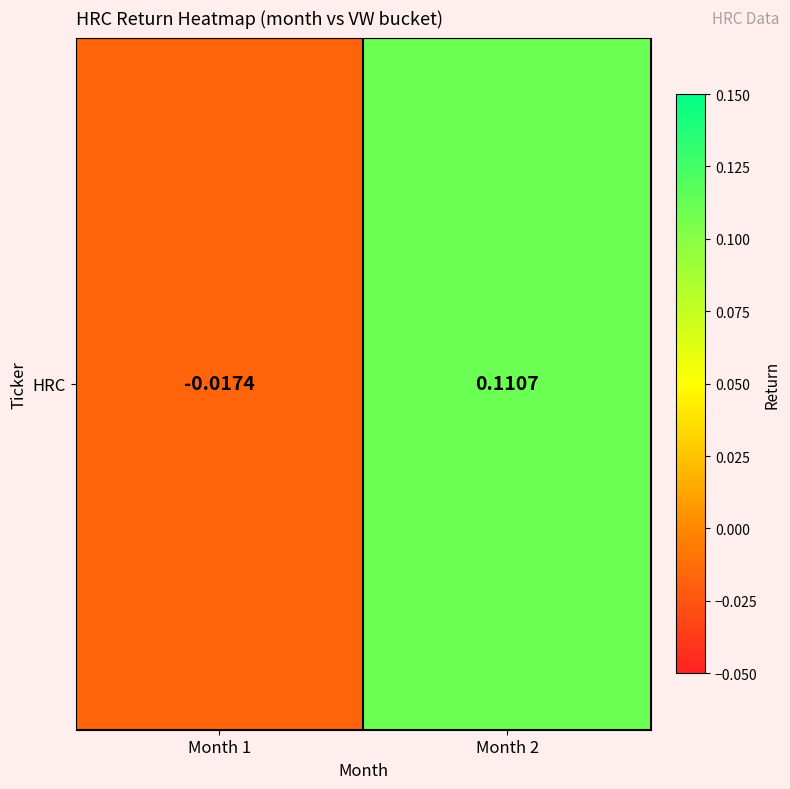

What is the sum of all values?

0.1